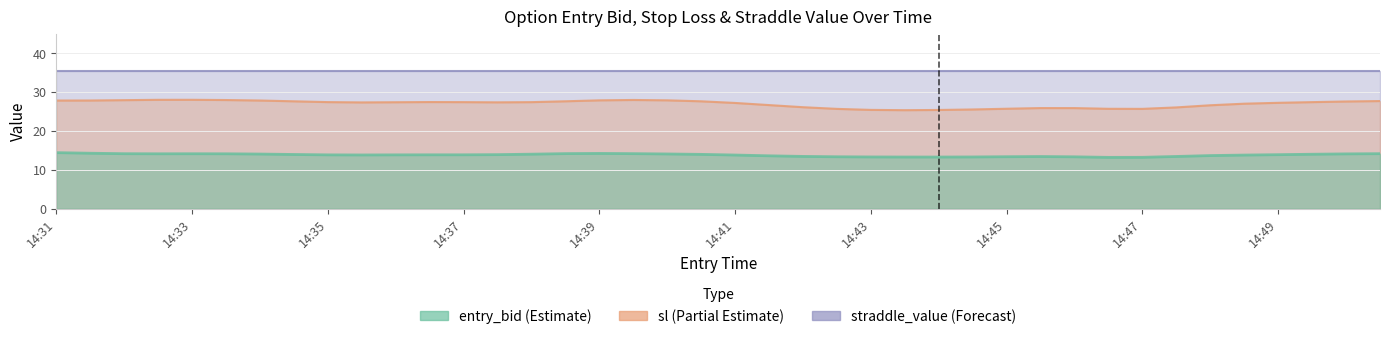

True or false: straddle_value has more than 1 interior local peaks.

False